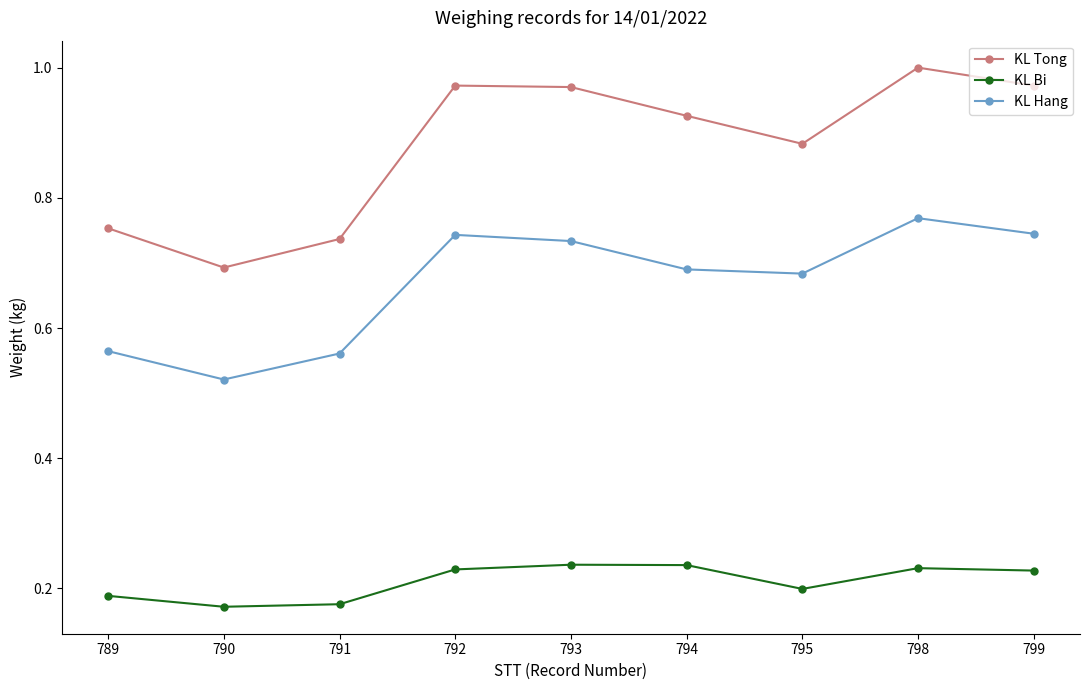

Which series has the widest spread of values?

KL Tong